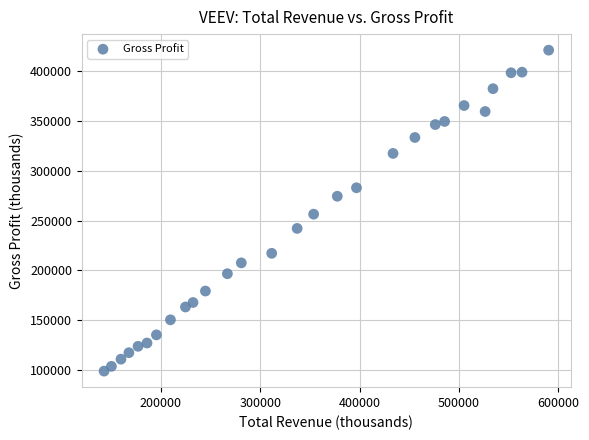

What Y value in the scatter plot is closest to 260050?

256500